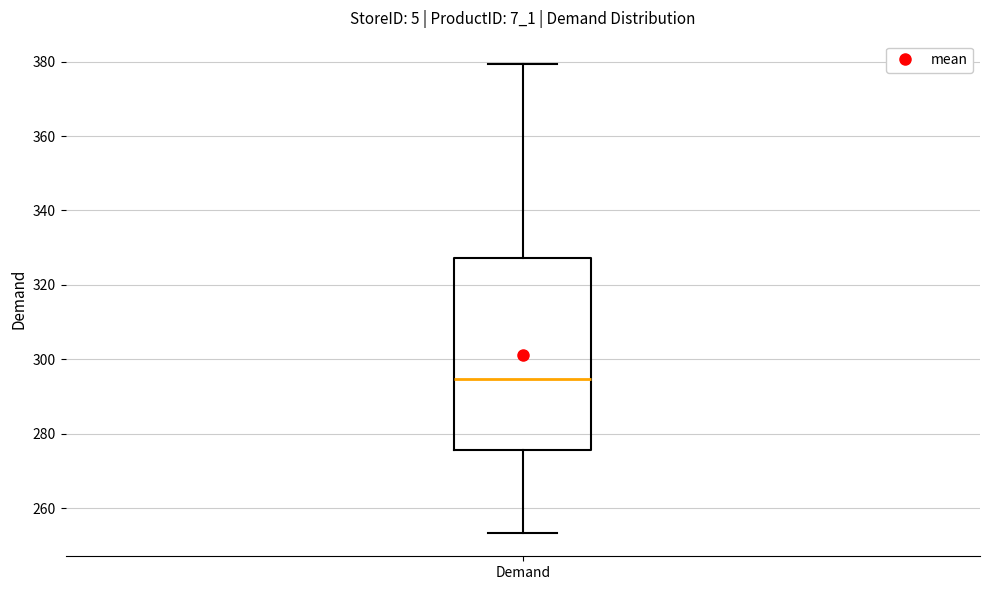

Where does the median line of the box for Demand sit on the y-axis? The values are not printed on the chart, so give them approximately, as read against the axis.

294